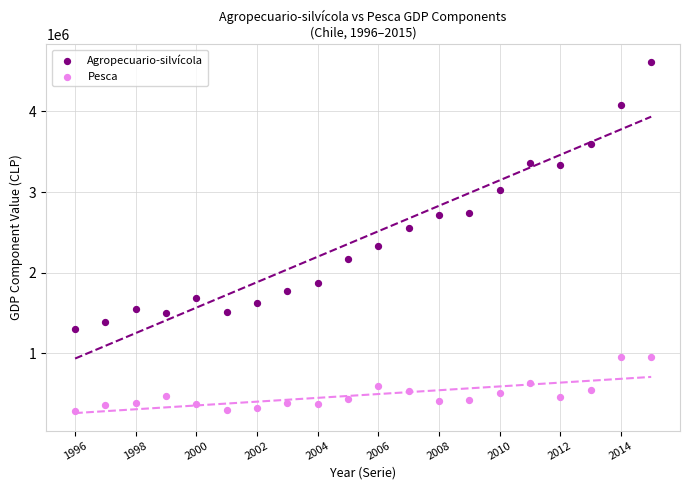

In the Agropecuario-silvícola series, what Y value is closest to 2958929?

3029808